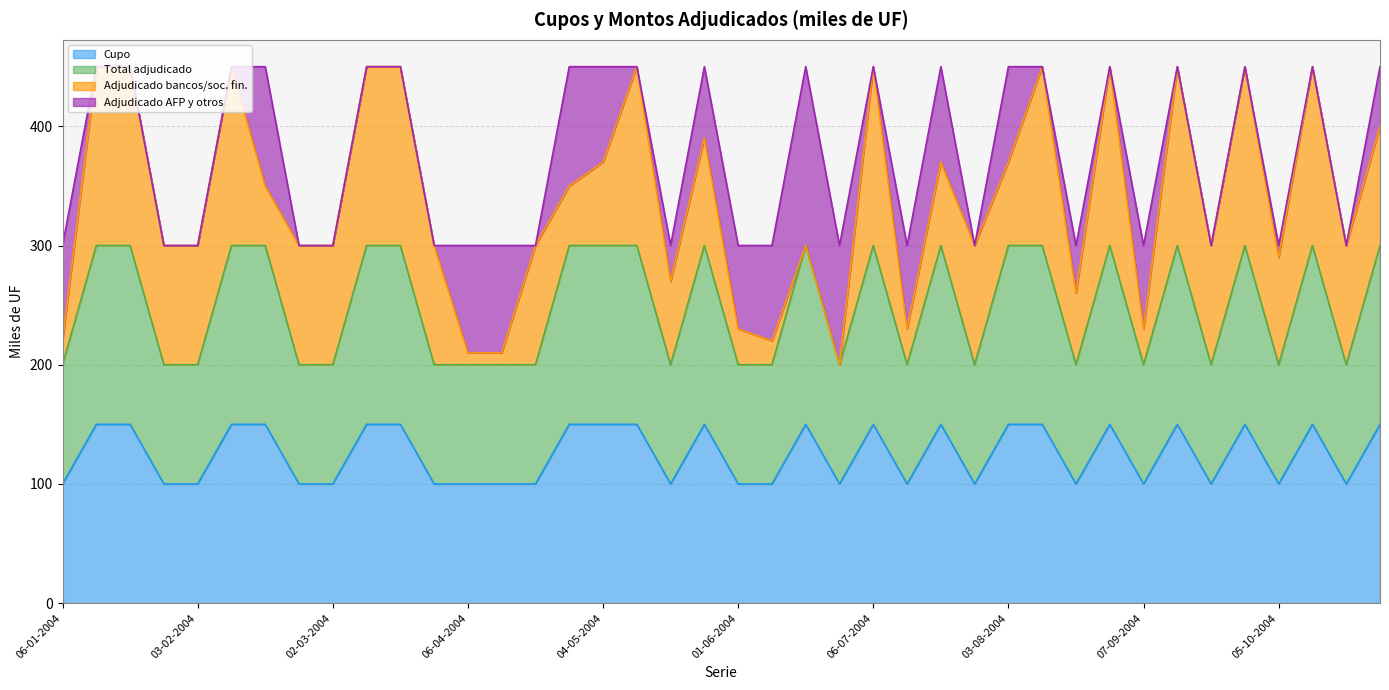

What value does the Cupo (miles de UF) series have at 18-05-2004, to the nearest 5?

100